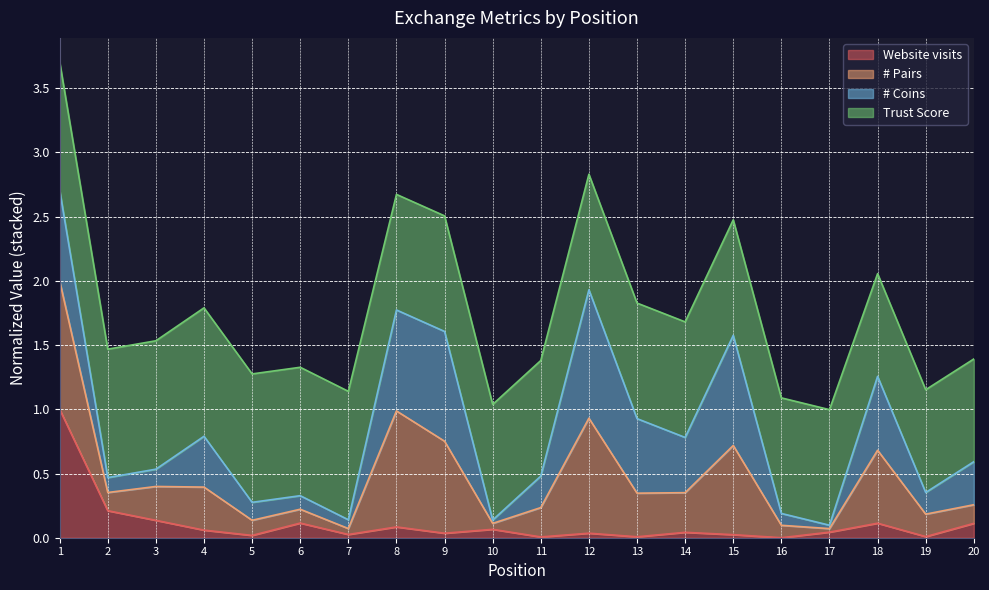

What is the total value across all series at 2?

1.5